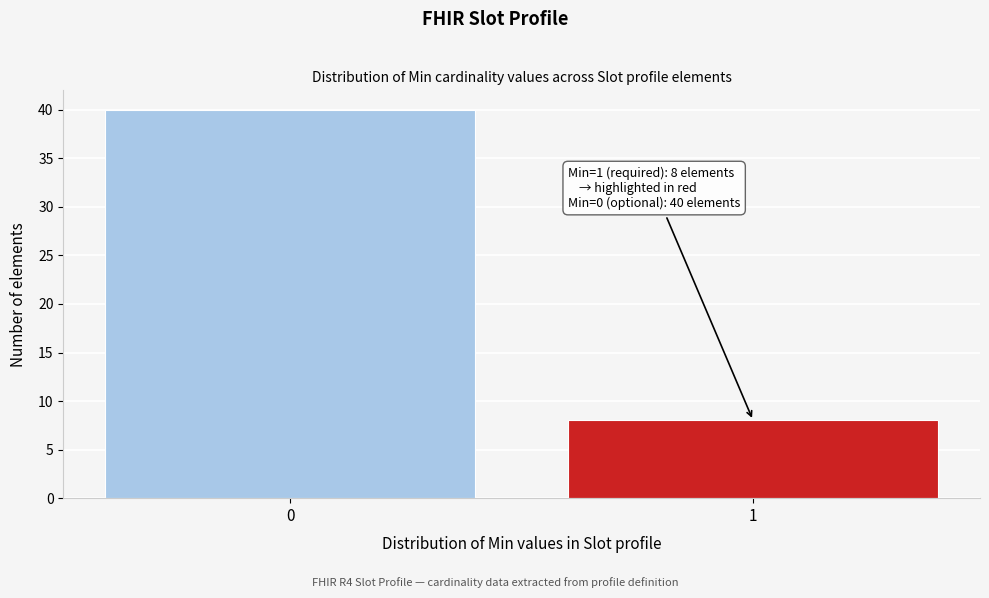

Reading right to left, what are all the values shown in this chart?

8	40